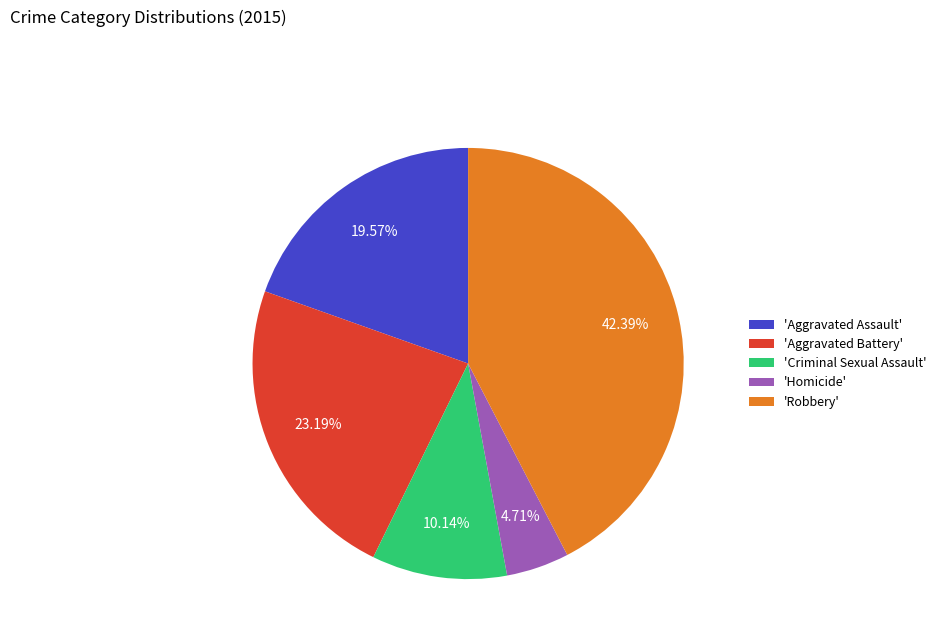

Is there any slice that represents more than half of the pie?

No